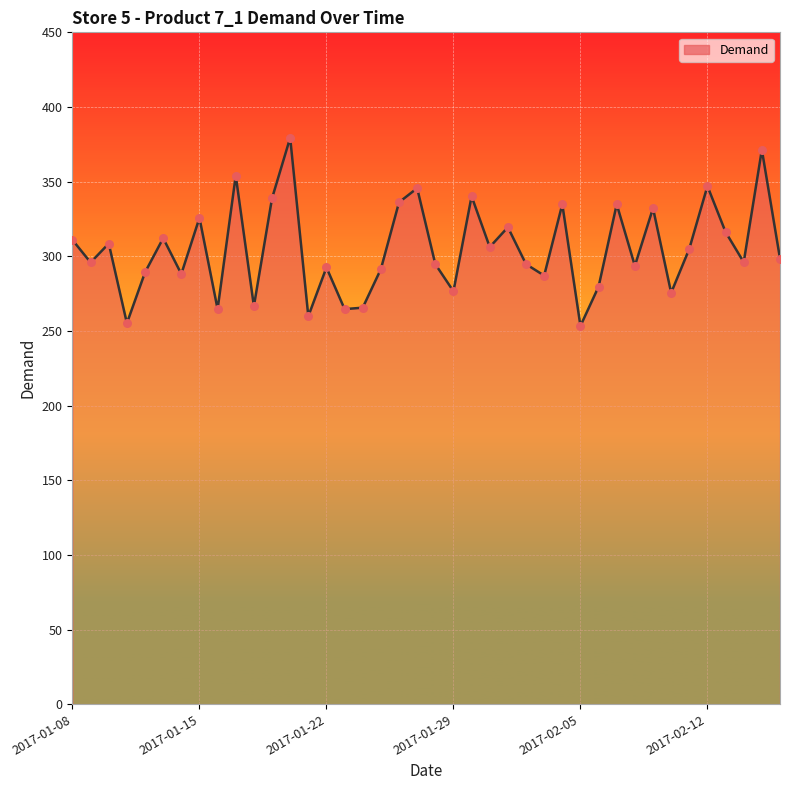

What is the maximum value shown in the chart?

379.4